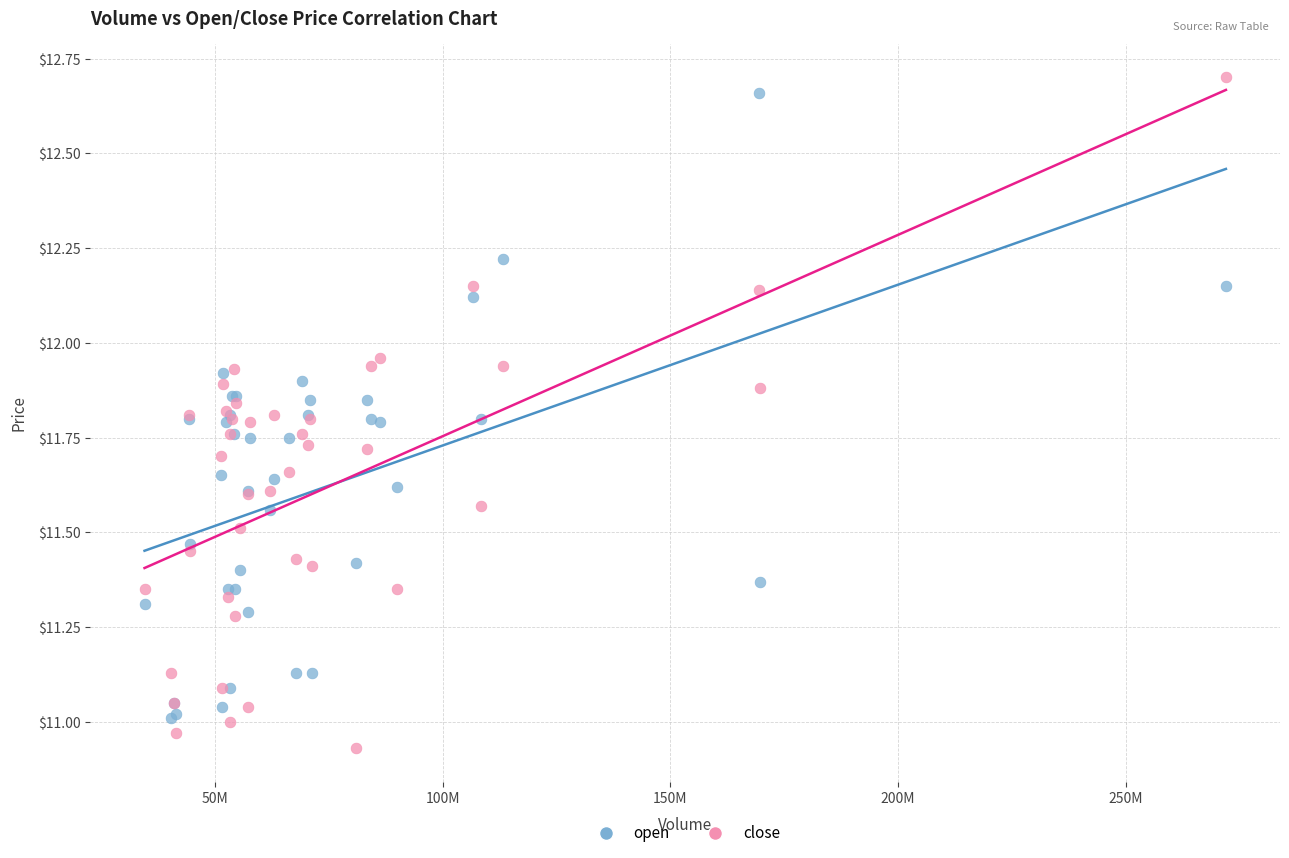

What are all the series names shown in the legend?

open, close